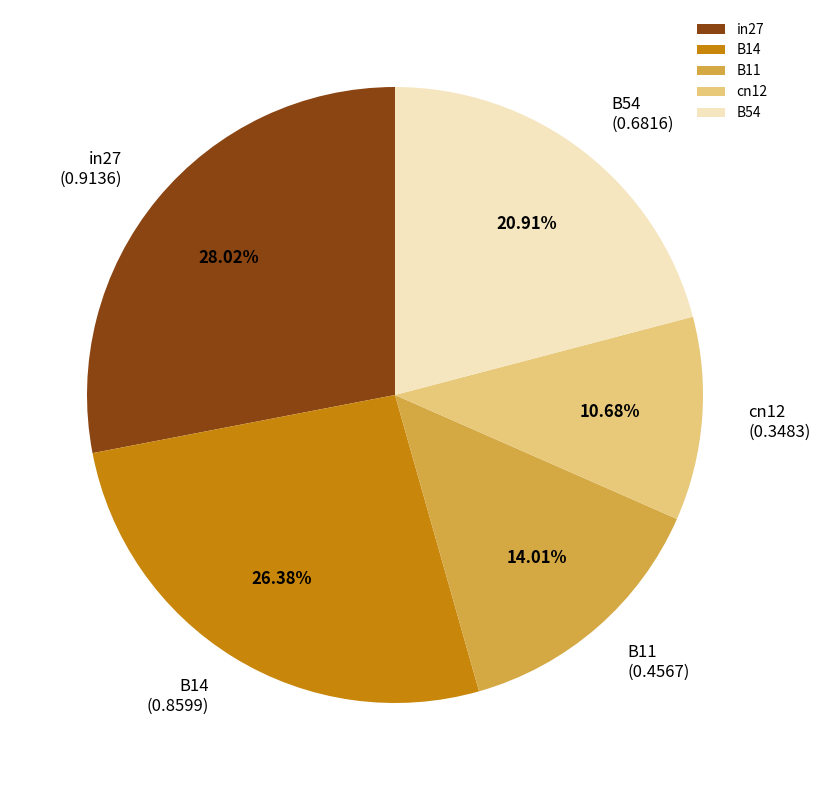

Is it true that in27 is 28% of the pie?

True